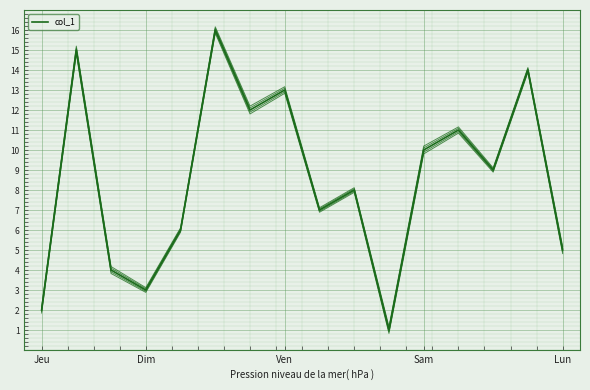

Does the chart display data point markers on the line(s)?

No